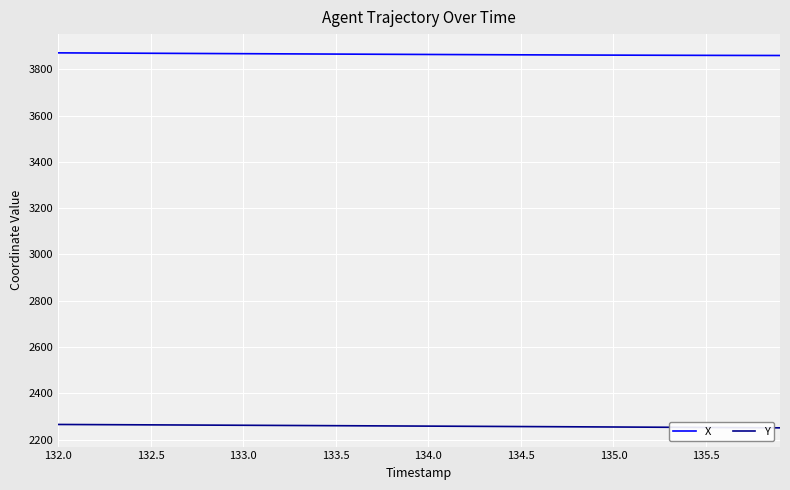

What is the average value of the X series?

3864.3